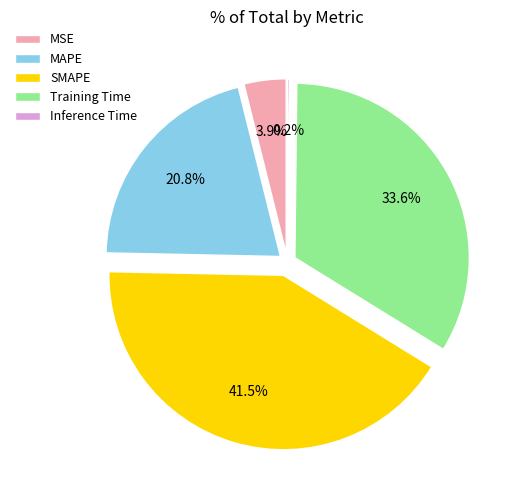

Which slice is the largest?

SMAPE